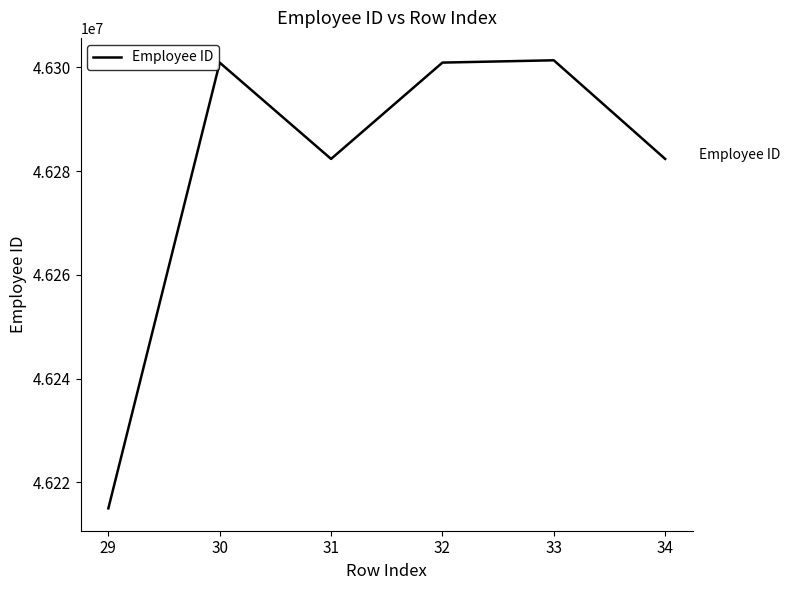

True or false: the data has more than 0 interior local peaks.

True